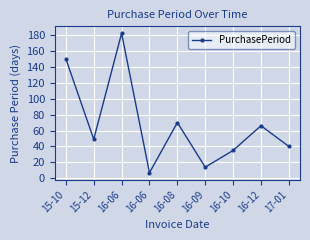

Is this an area chart (filled region under the line)?

No